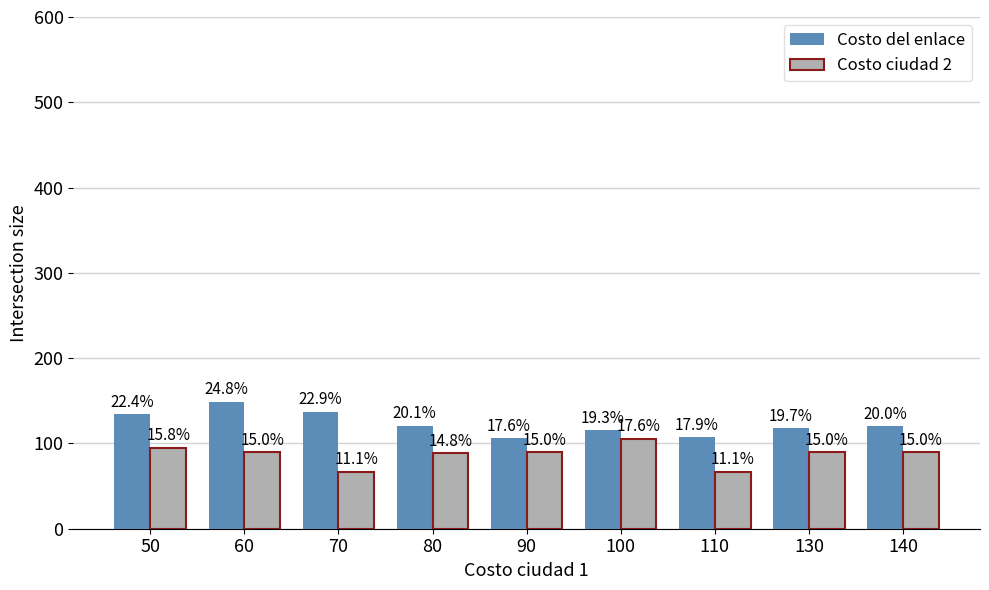

What are all the series names shown in the legend?

Costo del enlace, Costo ciudad 2